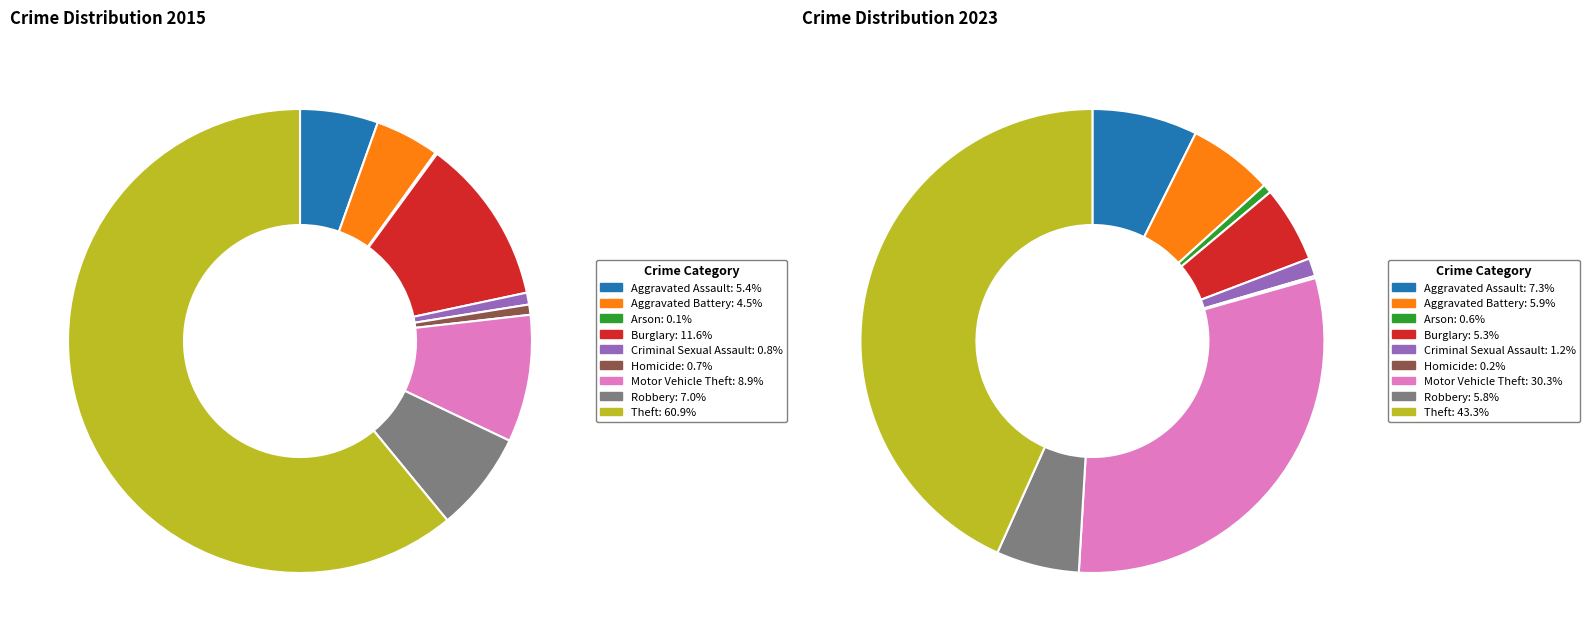

Rank the series by their average value, from highest to lowest.

2015, 2023